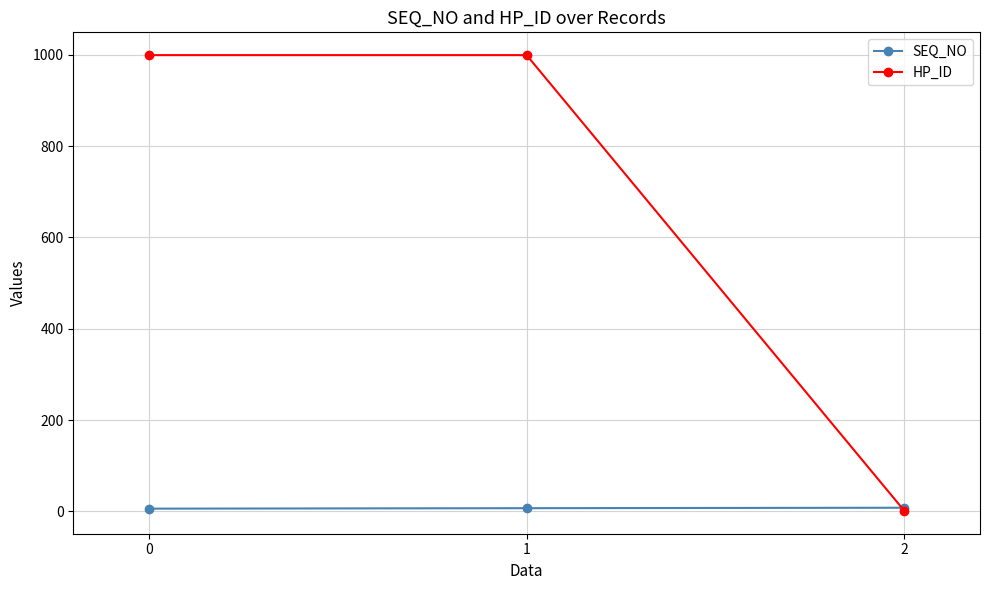

The HP_ID series shows 1 at 2. True or false?

True